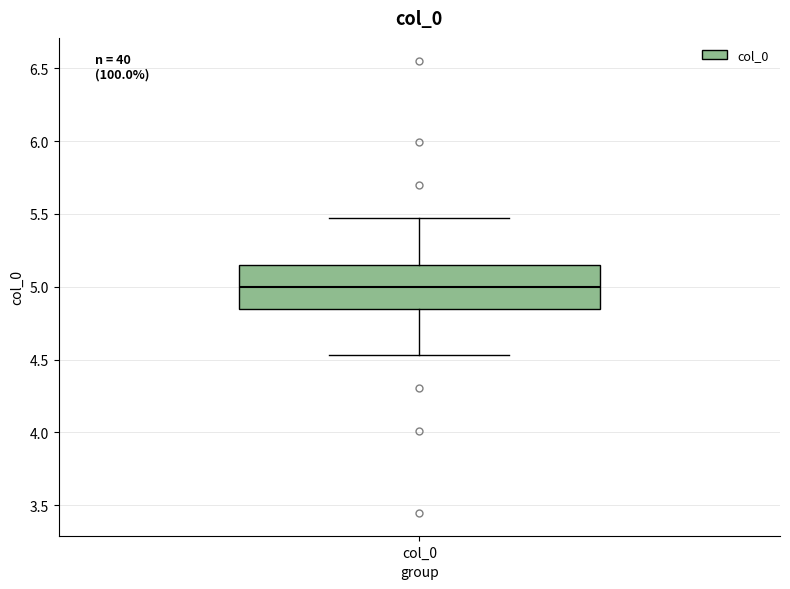

Transcribe this box plot: give where the median line is, the range the box spans, and where the two whiskers end, as read against the y-axis. The values are not printed on the chart, so give them approximately, as read against the axis.

median 5.00, box 4.85 to 5.15, whiskers 4.55 to 5.45